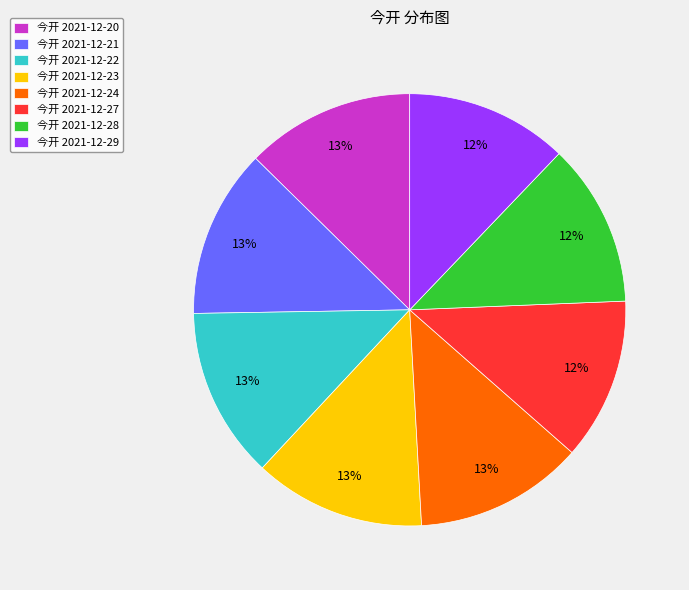

Combined, do 今开 2021-12-28 and 今开 2021-12-20 account for over 50%?

No